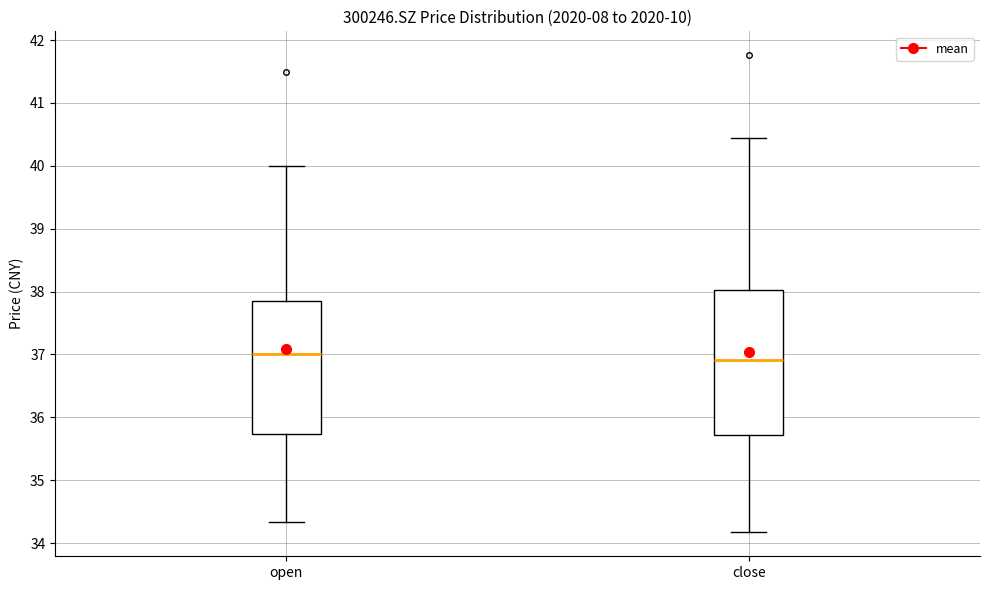

Reading left to right, read every box against the y-axis: the position of its median line, the range the box covers, and the ends of its whiskers. The values are not printed on the chart, so give them approximately, as read against the axis.

open: median 37.0, box 35.7 to 37.9, whiskers 34.3 to 40.0
close: median 36.9, box 35.7 to 38.0, whiskers 34.2 to 40.5